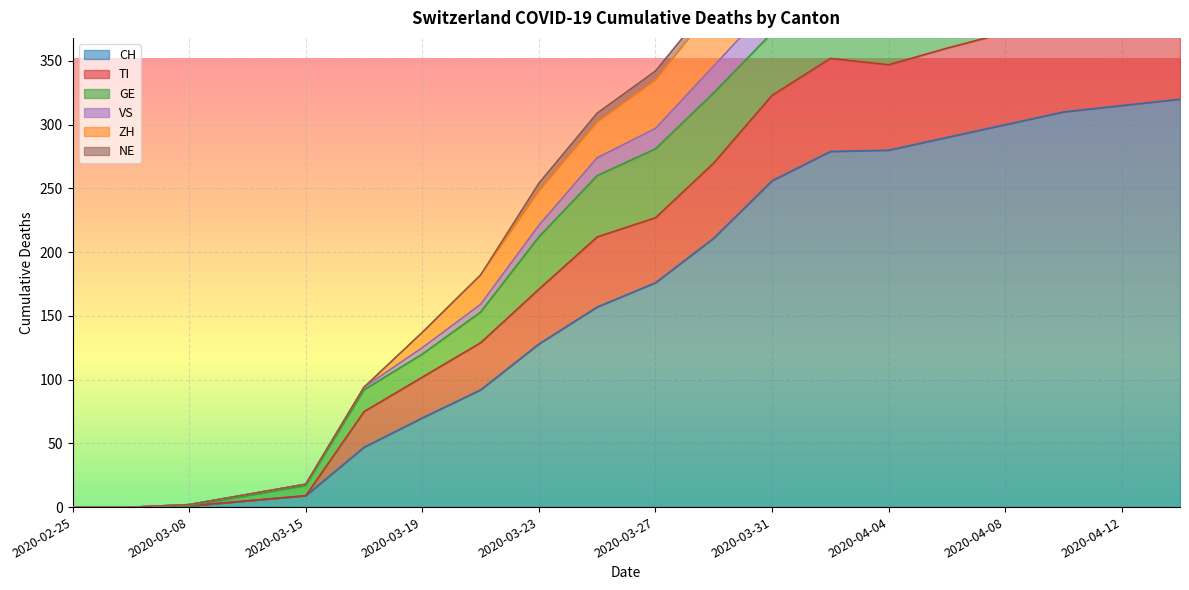

What is the label of the 3rd point from the left?

2020-03-08